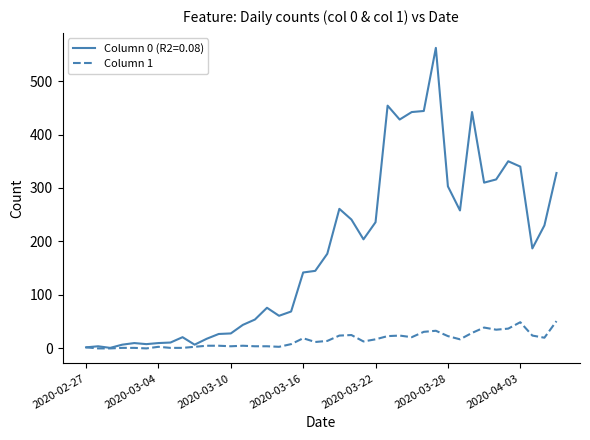

What is the greatest value displayed?

562